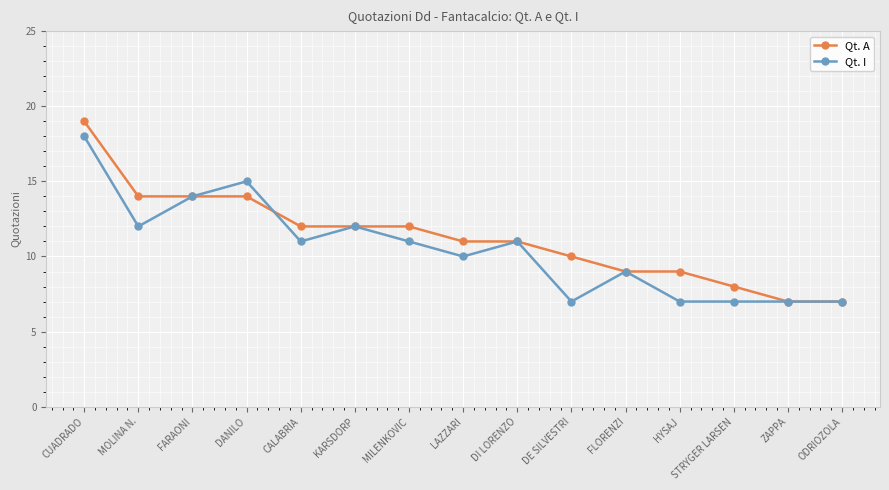

Reading left to right, what are all the values shown in this chart?

Qt. A: CUADRADO=19	MOLINA N.=14	FARAONI=14	DANILO=14	CALABRIA=12	KARSDORP=12	MILENKOVIC=12	LAZZARI=11	DI LORENZO=11	DE SILVESTRI=10	FLORENZI=9	HYSAJ=9	STRYGER LARSEN=8	ZAPPA=7	ODRIOZOLA=7
Qt. I: CUADRADO=18	MOLINA N.=12	FARAONI=14	DANILO=15	CALABRIA=11	KARSDORP=12	MILENKOVIC=11	LAZZARI=10	DI LORENZO=11	DE SILVESTRI=7	FLORENZI=9	HYSAJ=7	STRYGER LARSEN=7	ZAPPA=7	ODRIOZOLA=7